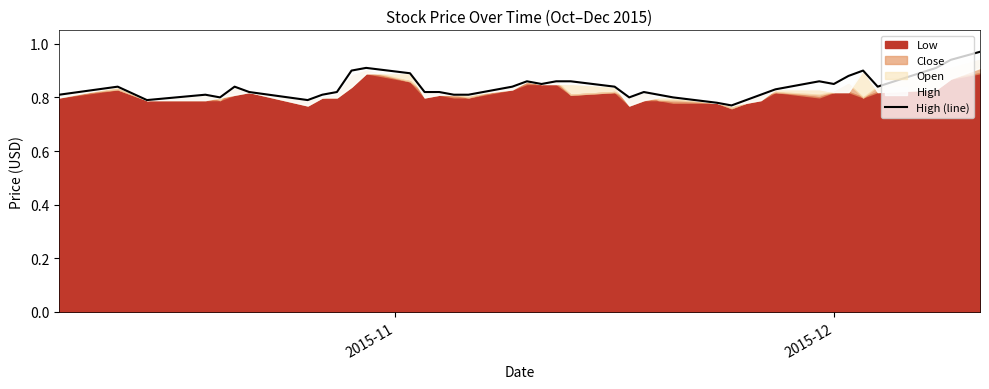

What is the difference between the maximum and minimum values?

0.2